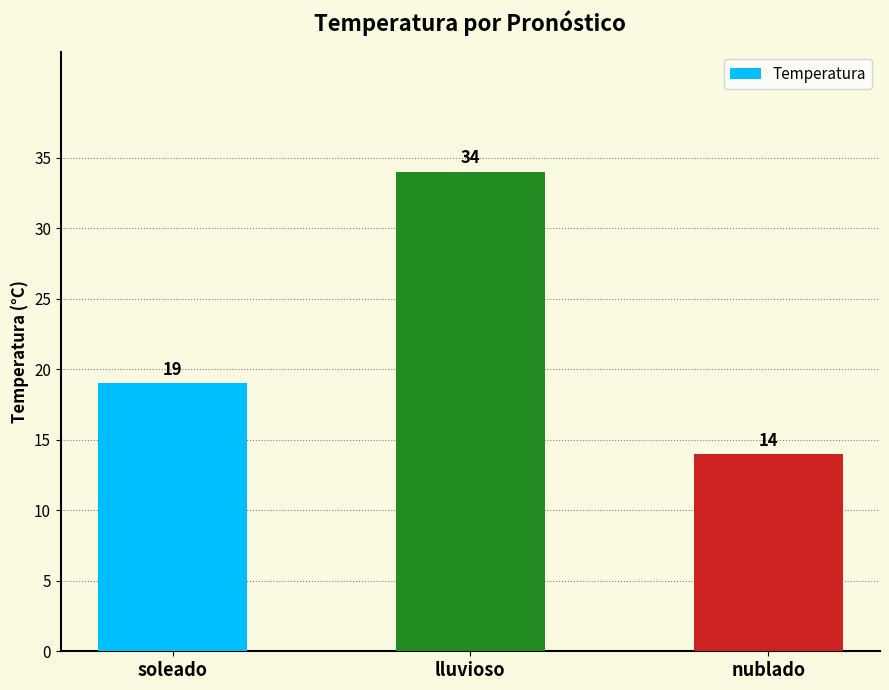

List the labels in order of value, largest first.

lluvioso, soleado, nublado